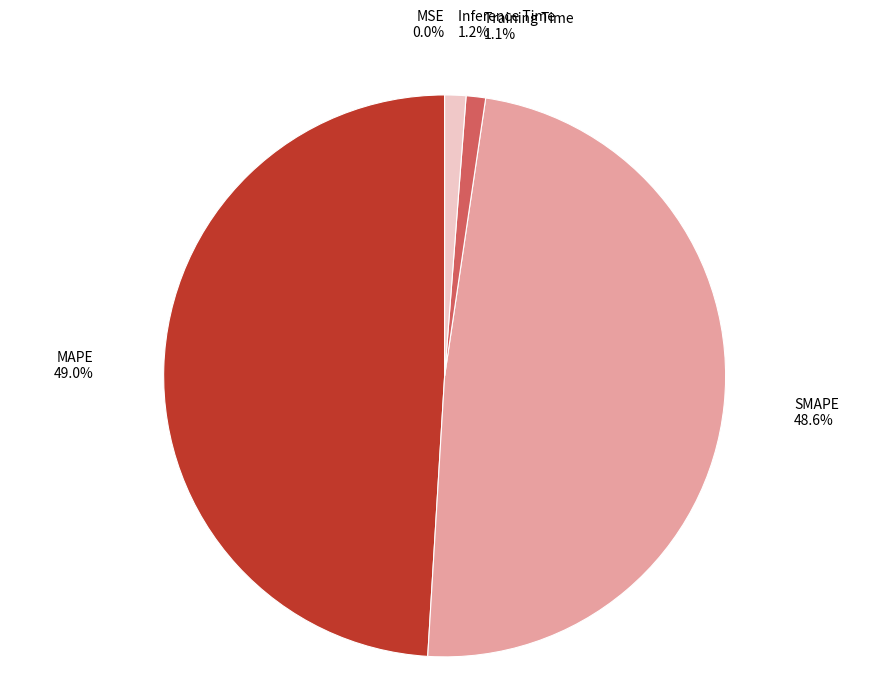

Does any single category account for the majority?

No